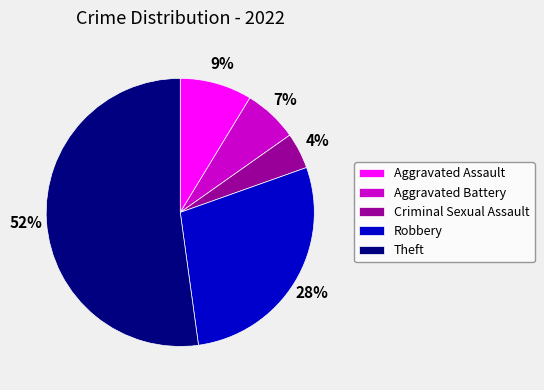

Which slice is the largest?

Theft